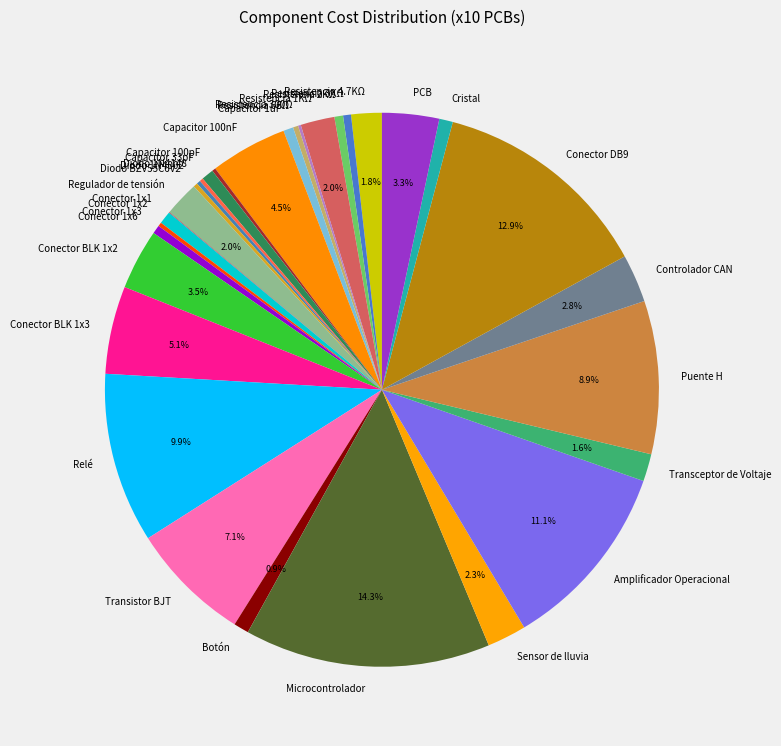

What percentage is the Resistencia 1KΩ slice, to the nearest percent?

2%